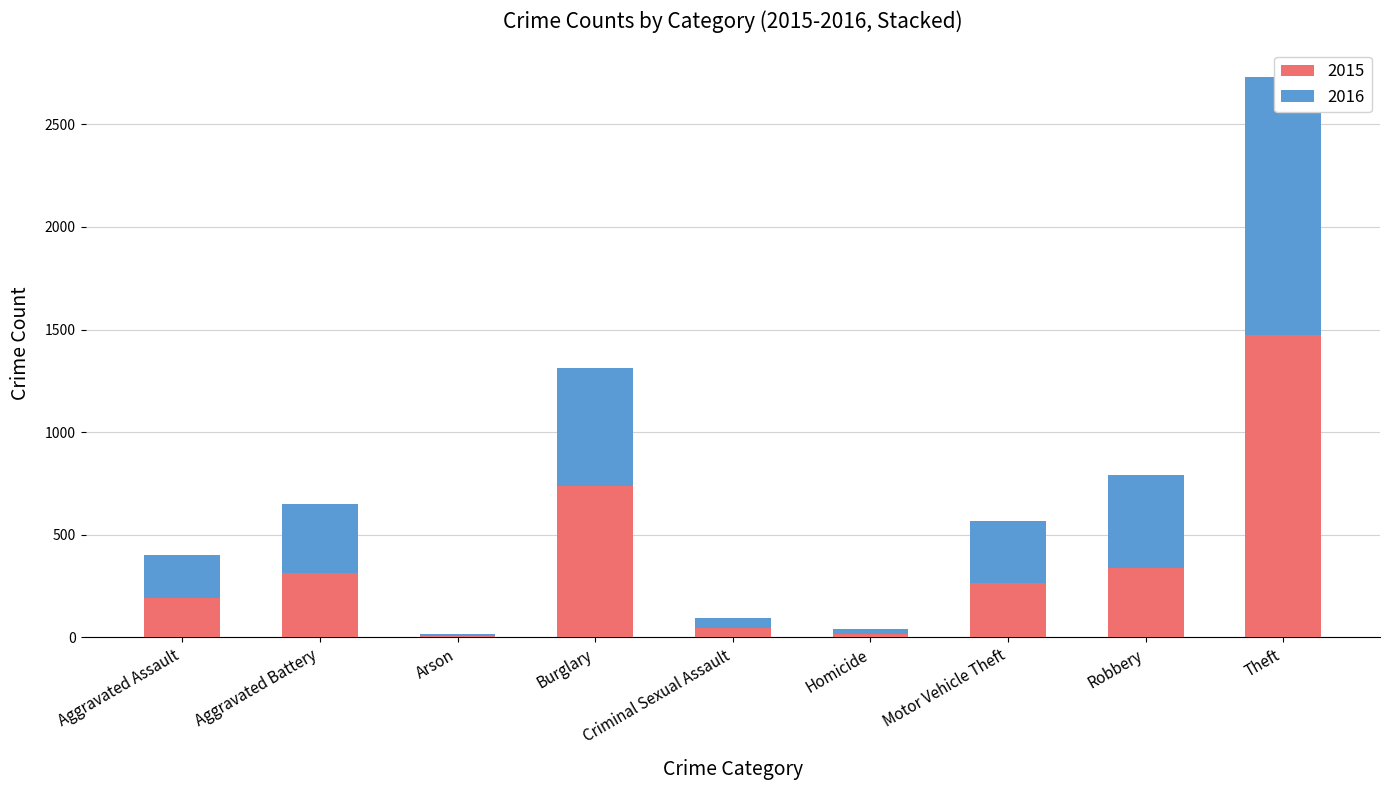

Which category has the highest value in the 2016 series?

Theft